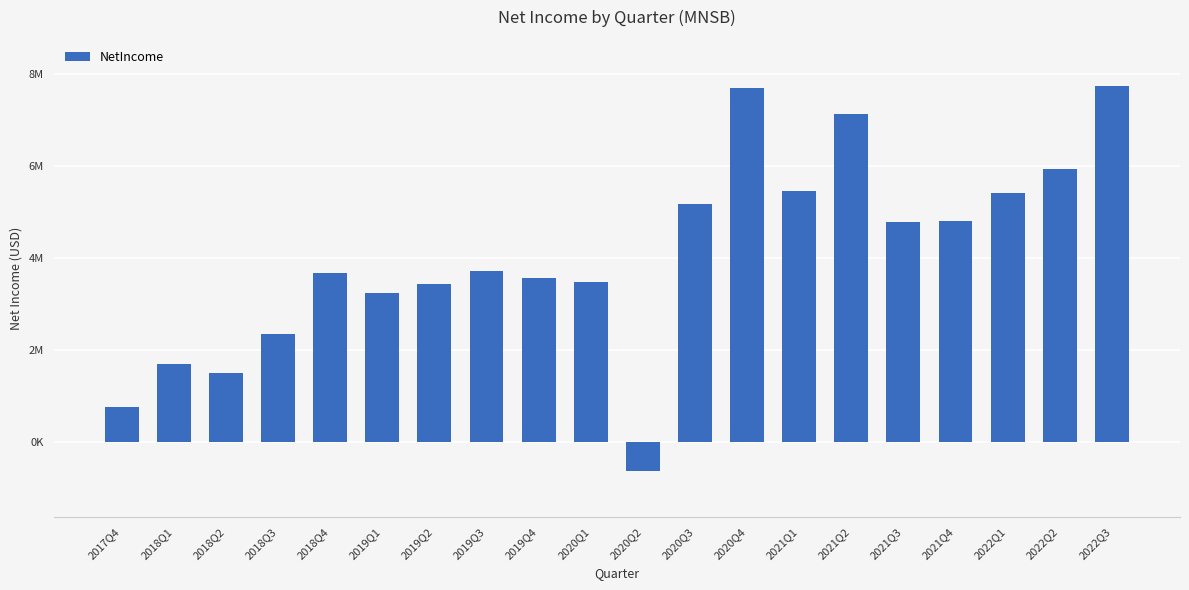

True or false: the data shows 3563000 at 2019Q4.

True